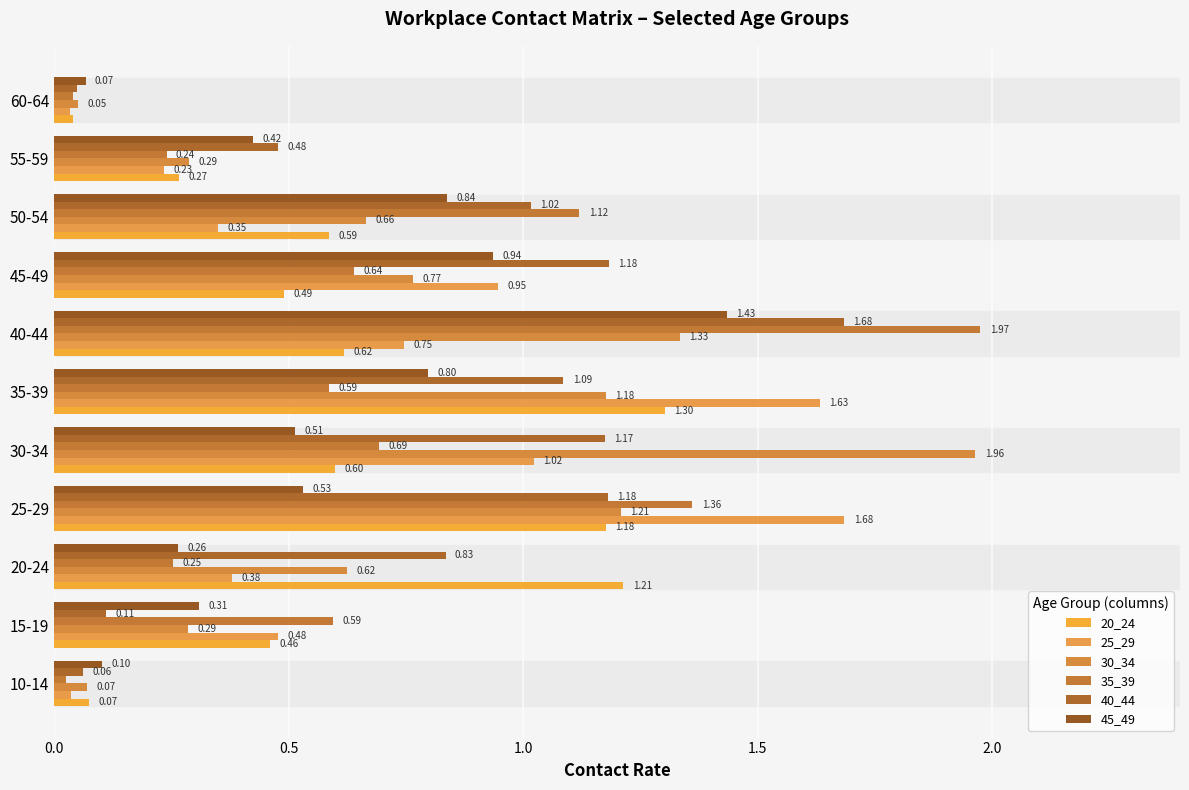

At which category is the sum across all series the highest?

40-44